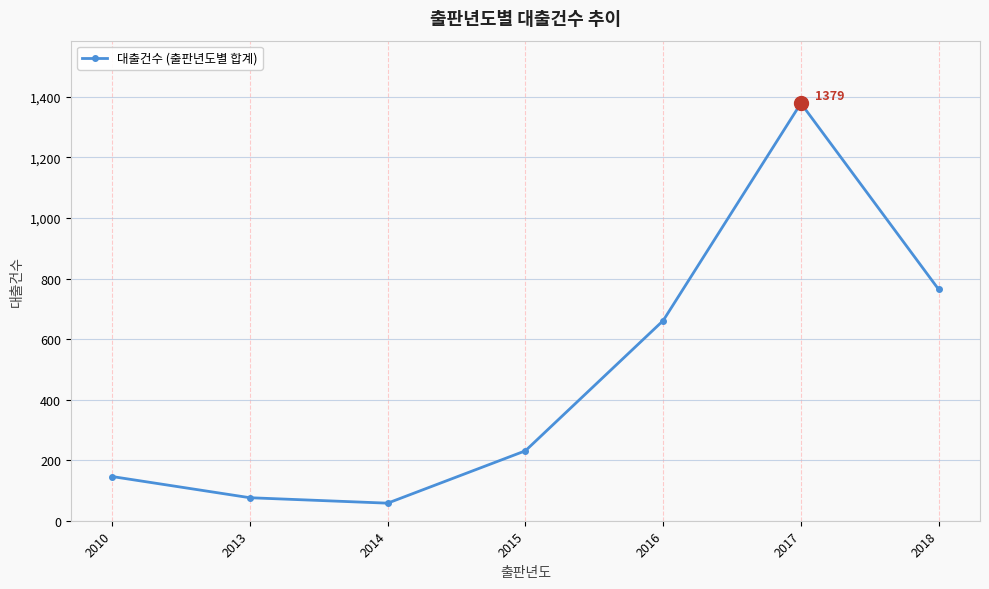

What is the ratio of the value at 2014 to the value at 2018?

0.1